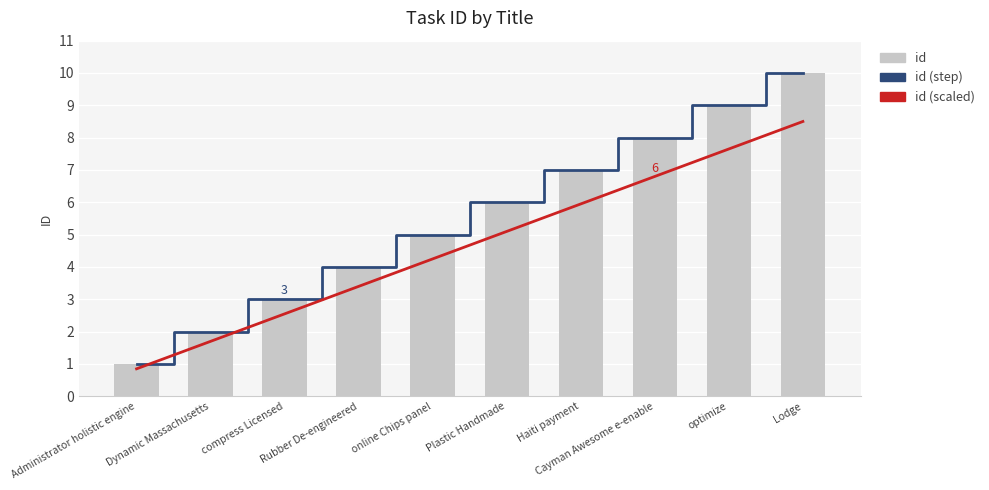

Which label corresponds to the smallest value in the chart?

Administrator holistic engine